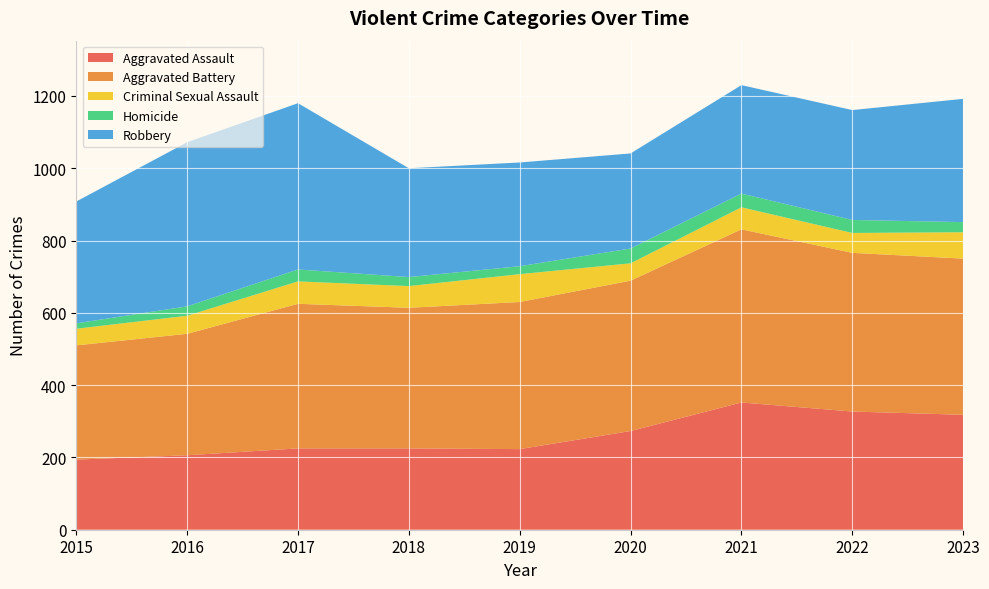

Reading left to right, transcribe all the data shown in this chart.

Aggravated Assault: 194	206	225	225	223	273	352	327	318
Aggravated Battery: 316	336	400	389	407	416	479	439	432
Criminal Sexual Assault: 46	50	62	60	77	48	61	55	73
Homicide: 15	26	33	25	22	41	38	36	28
Robbery: 337	454	460	301	287	263	300	304	341